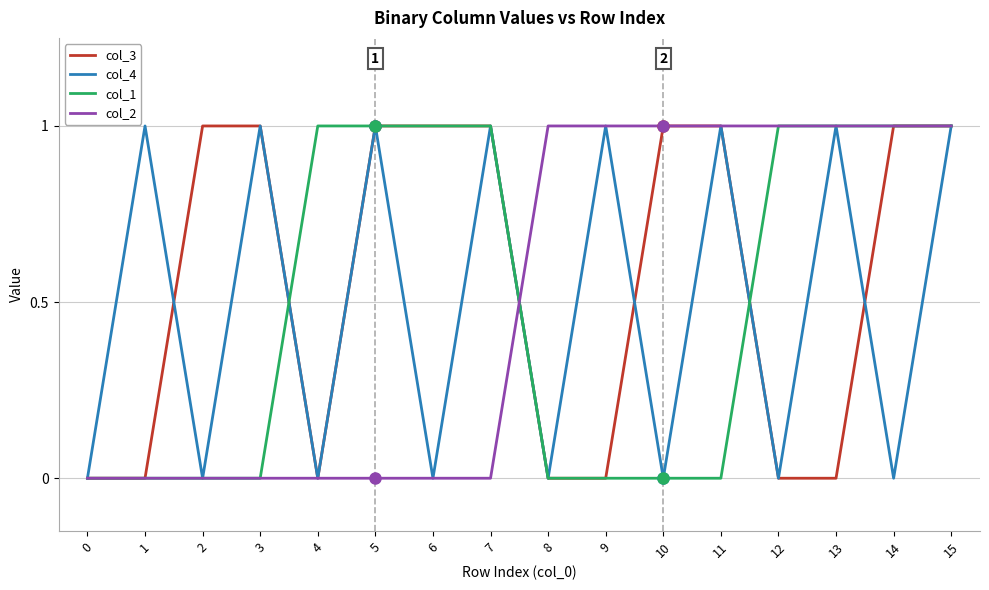

At which category is the sum across all series the highest?

15